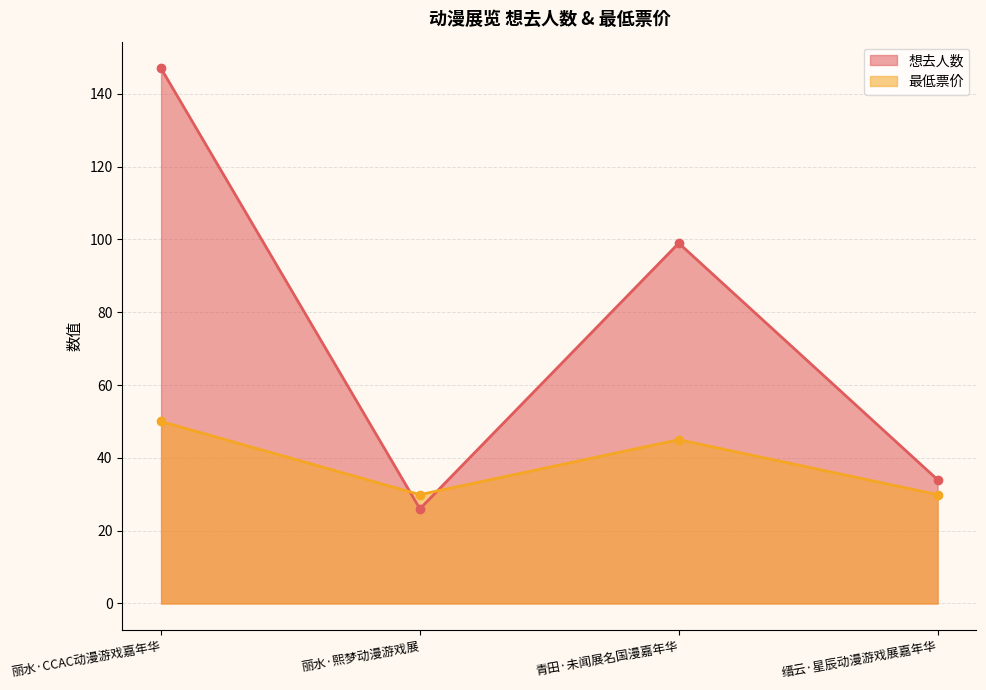

Which has a higher value, 丽水·熙梦动漫游戏展 or 缙云·星辰动漫游戏展嘉年华?

缙云·星辰动漫游戏展嘉年华